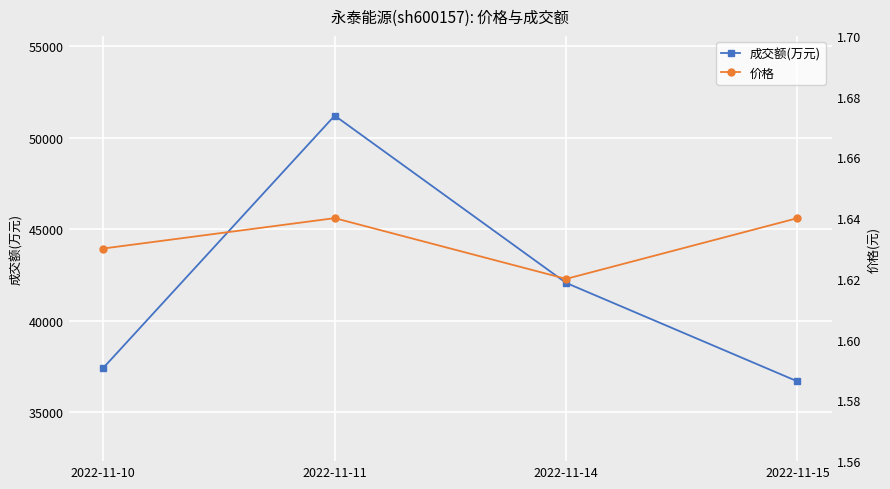

What is the maximum value shown in the chart?

51209.0